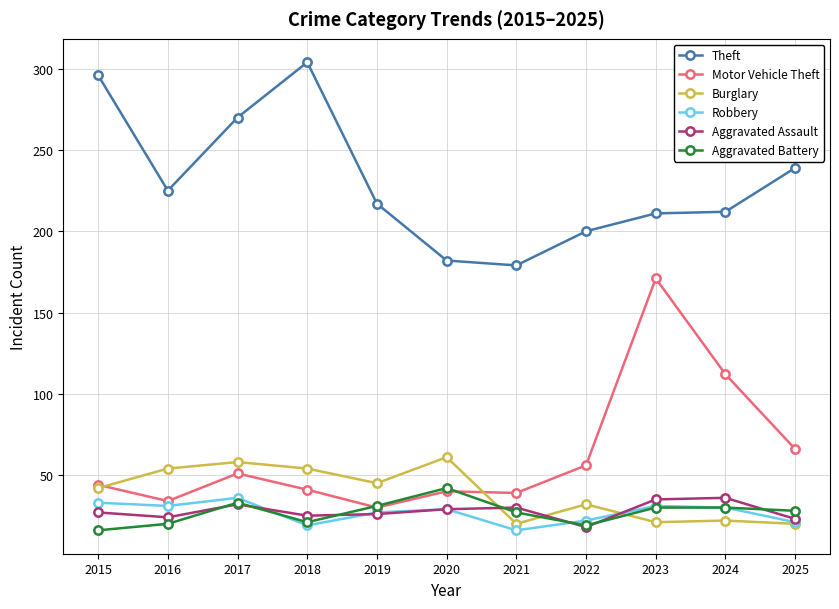

Is it true that Burglary equals 96 at 2020?

False